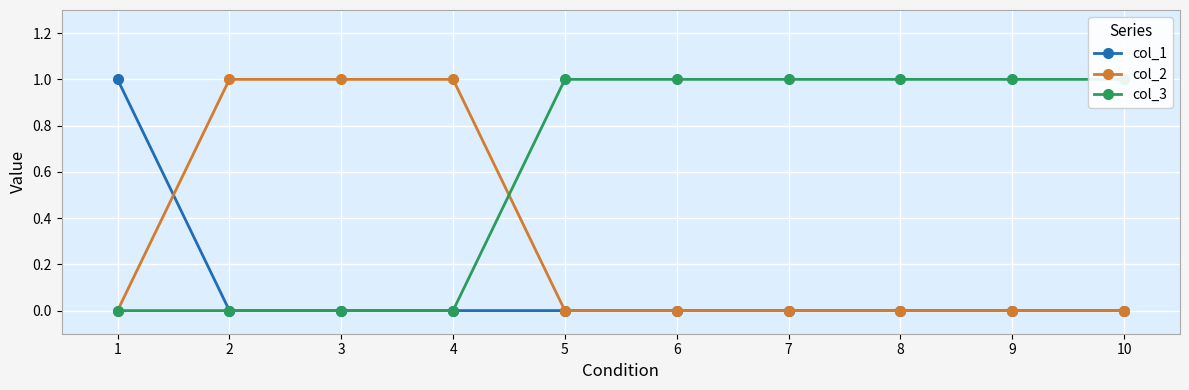

Does the chart display data point markers on the line(s)?

Yes